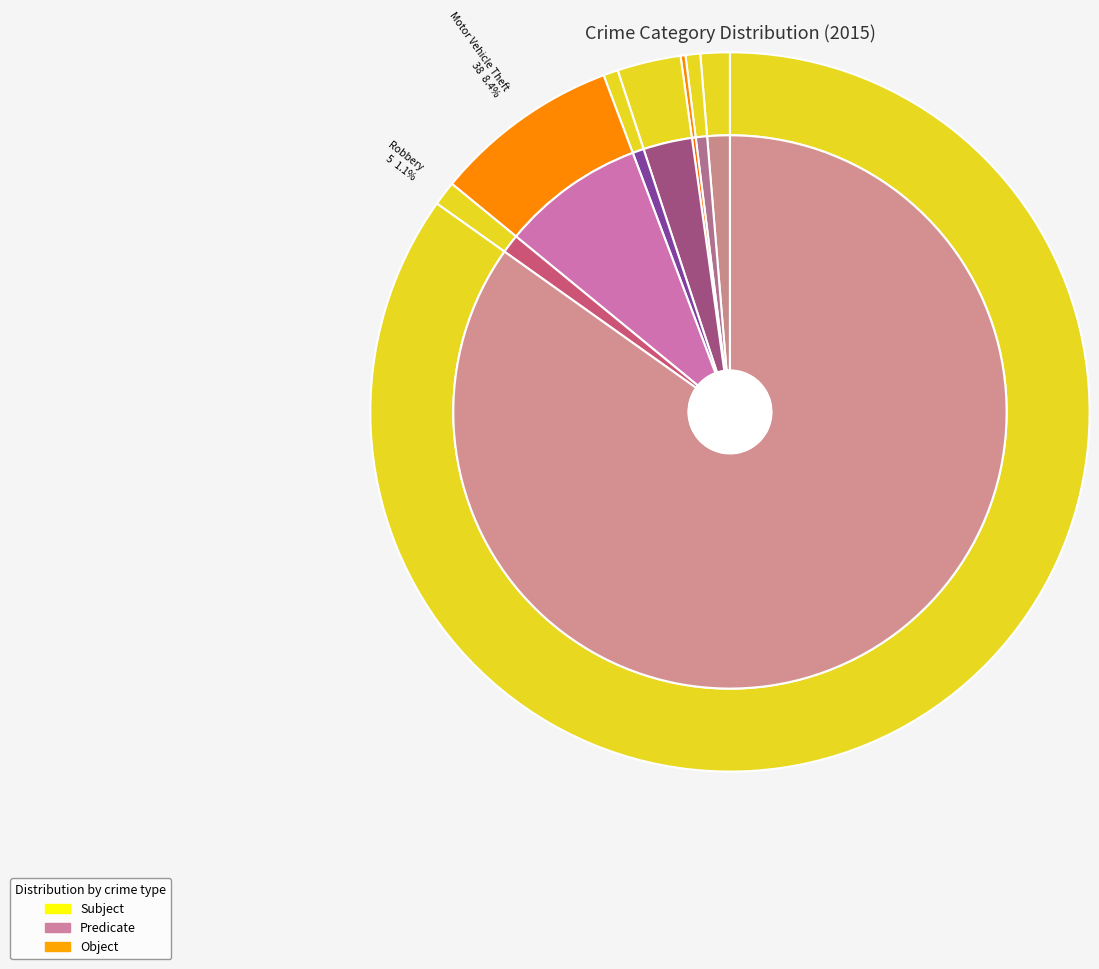

Is Aggravated Assault the majority of the pie?

No